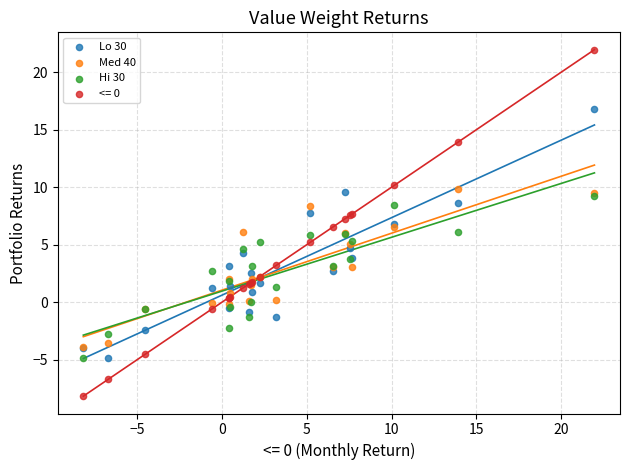

Which series reaches the maximum Y coordinate?

<= 0